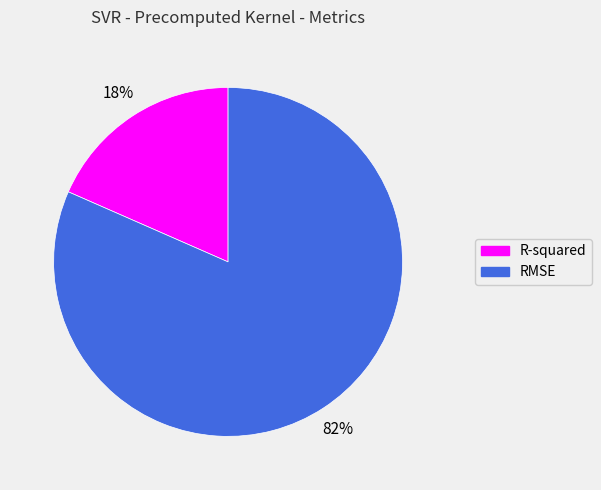

To the nearest percent, what is the average slice percentage?

50%